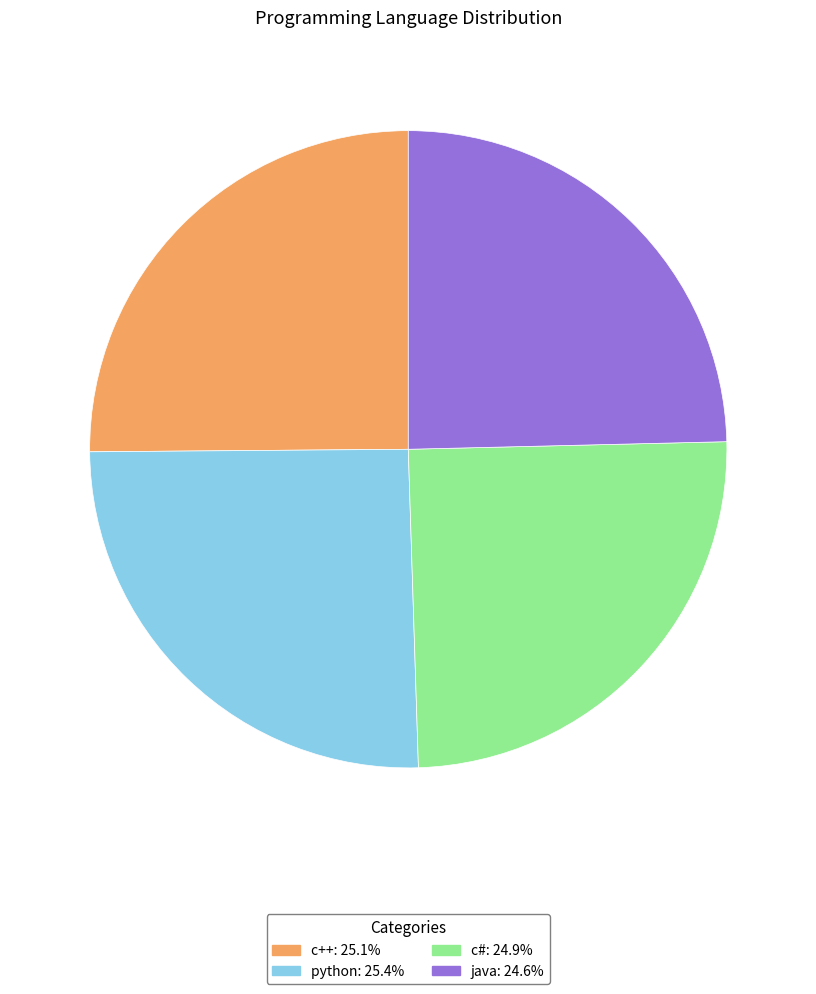

Is the sum of python and c++ greater than half?

Yes